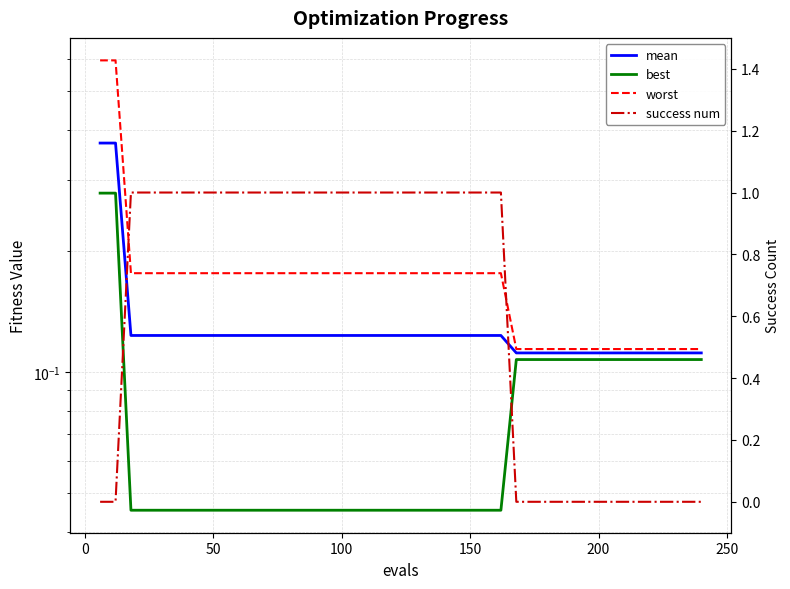

What is the sum of all success num values?

25.0